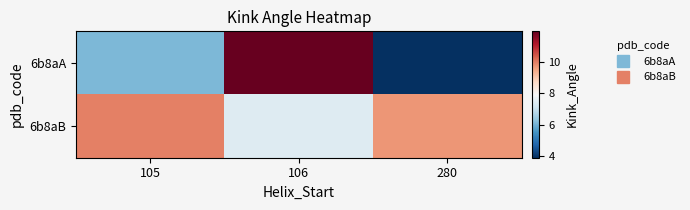

Which series changed the most between 106 and 280?

6b8aA